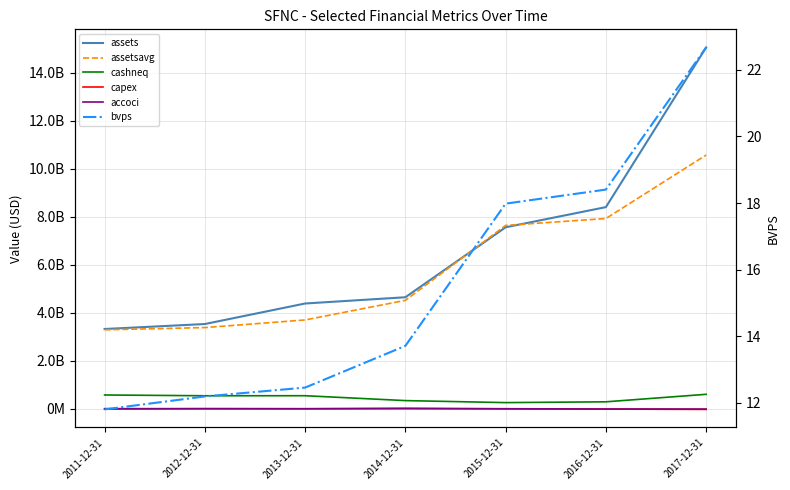

What is the sum of all assets values?

46889592000.0